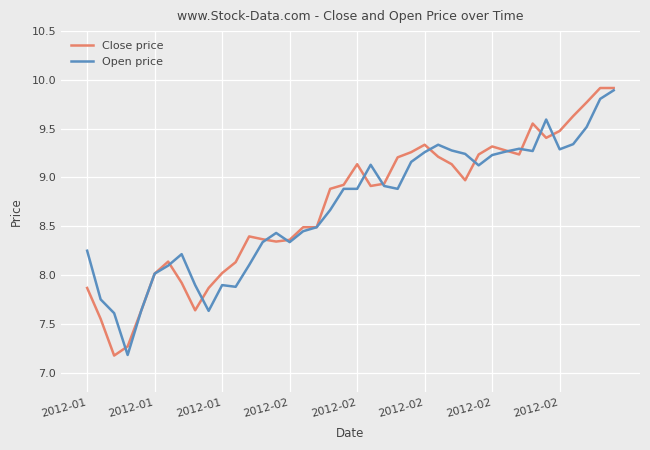

Which series has the widest spread of values?

Close price